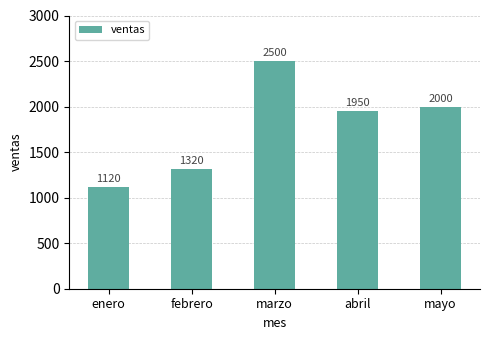

The value at abril is 3414. True or false?

False